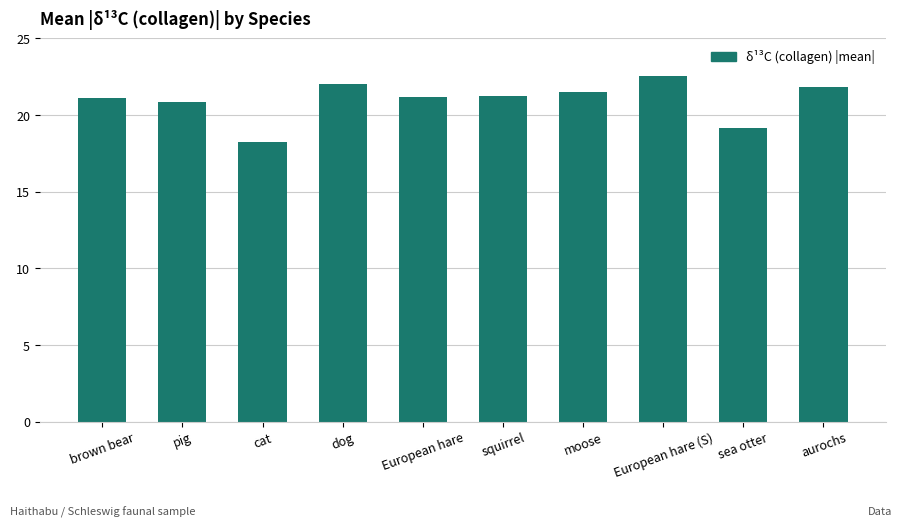

What value does the data have at pig?

20.9